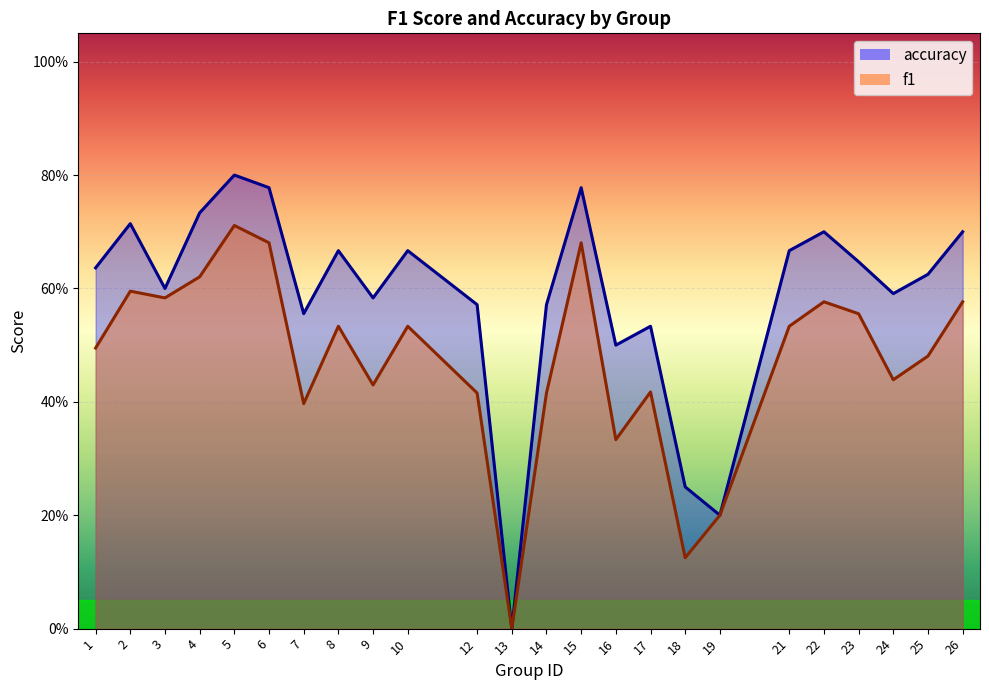

What is the sum of the accuracy values at 12 and 9?

1.2